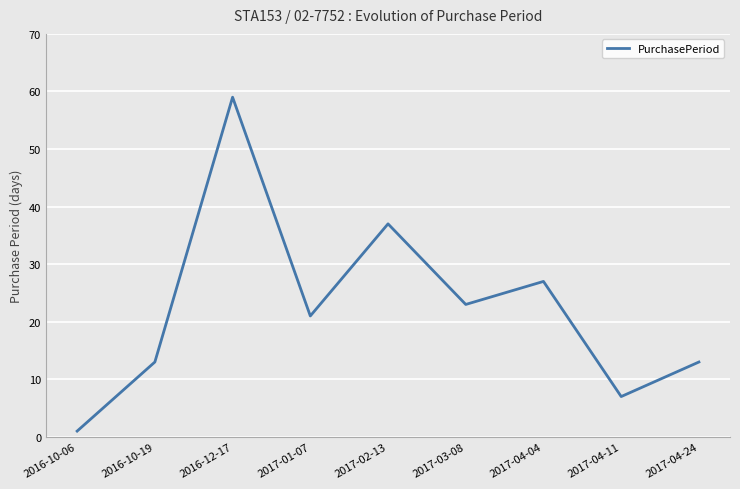

Reading left to right, extract all data points from this chart.

1	13	59	21	37	23	27	7	13